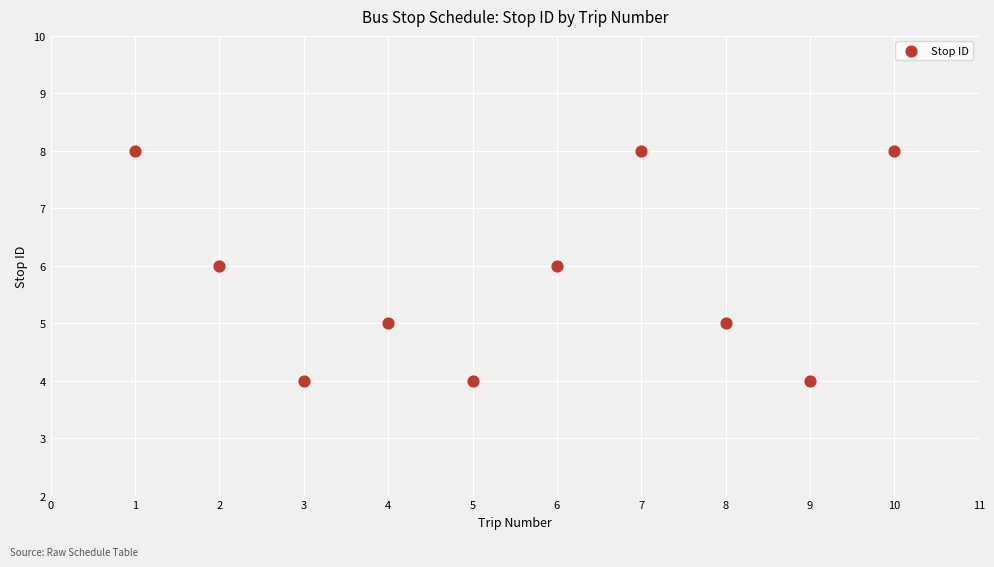

What is the range of X values (max minus min)?

9